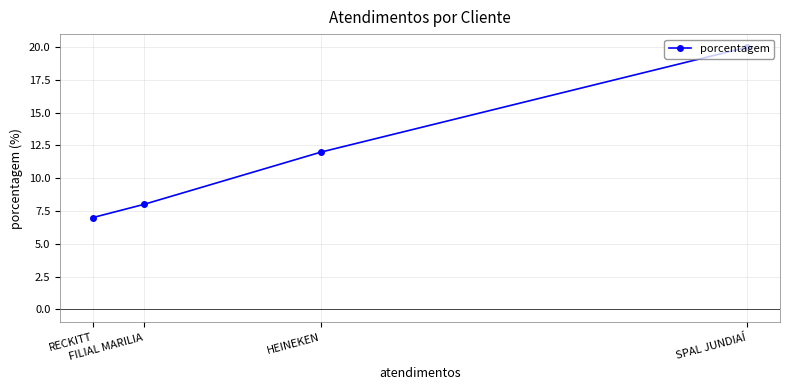

List the labels in order of value, largest first.

SPAL JUNDIAÍ, HEINEKEN, FILIAL MARILIA, RECKITT